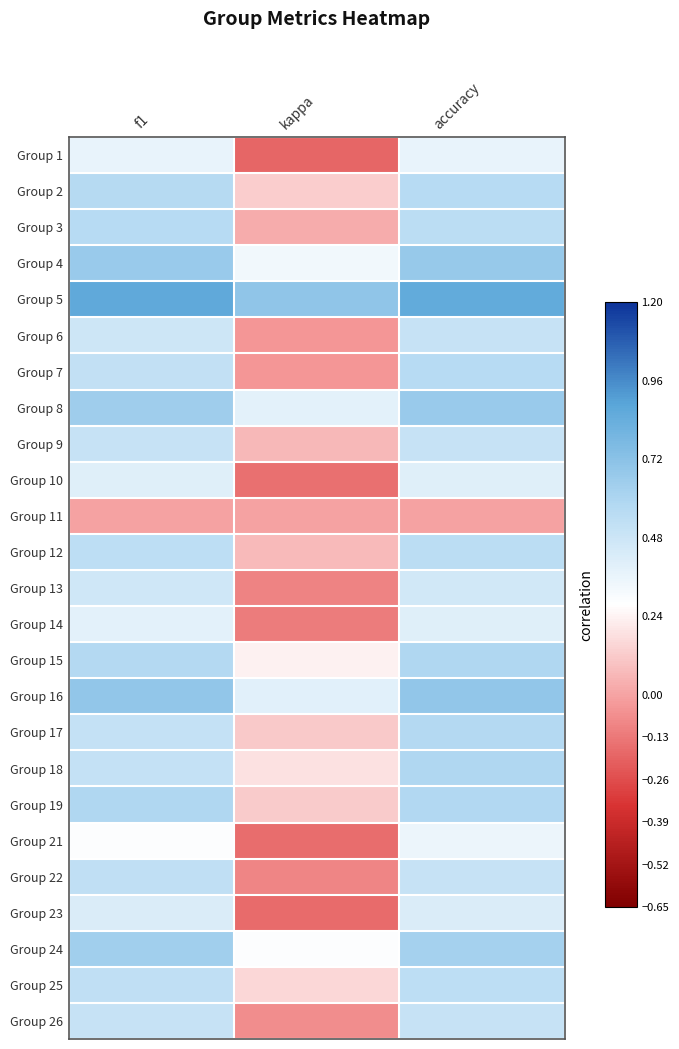

Which label corresponds to the smallest value in the chart?

kappa